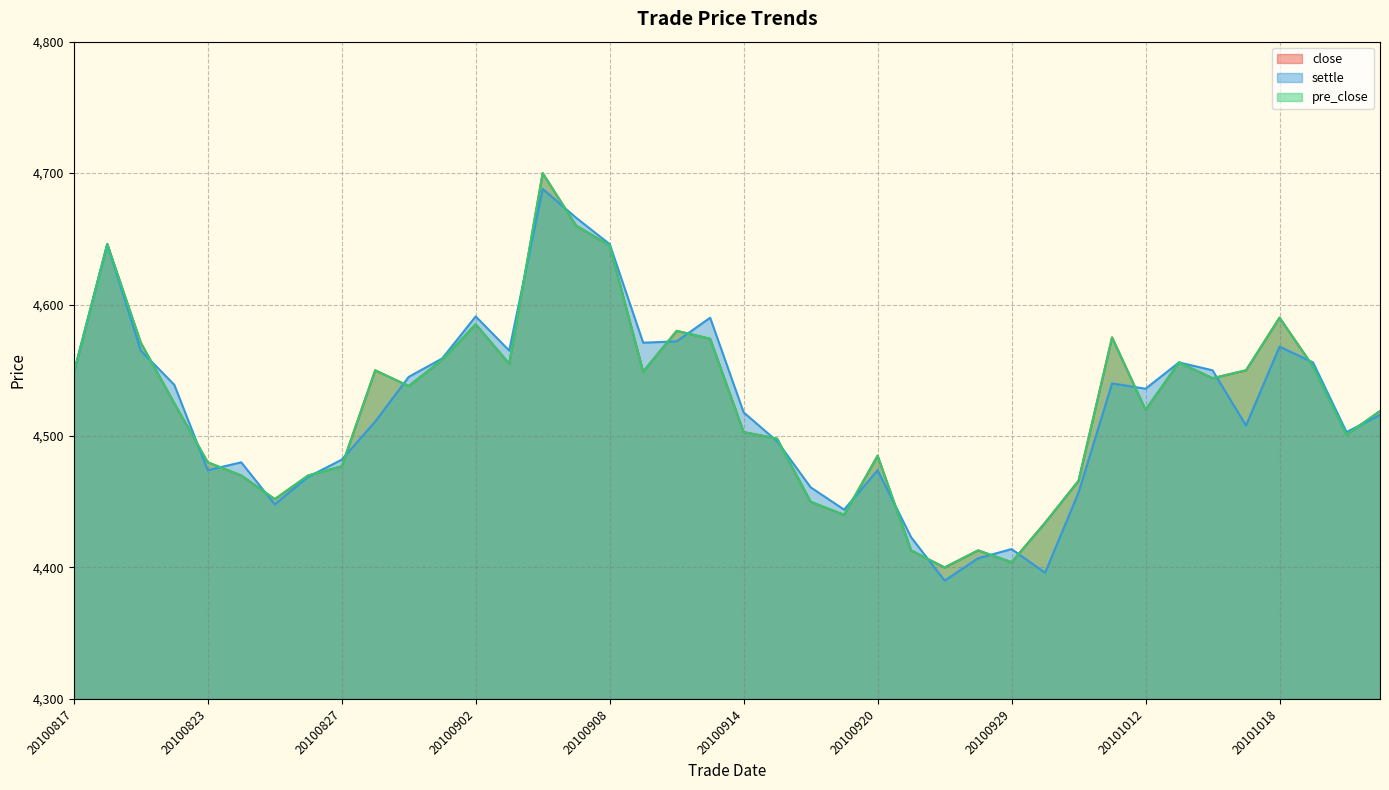

What is the difference between the second highest and minimum values in the close series?

260